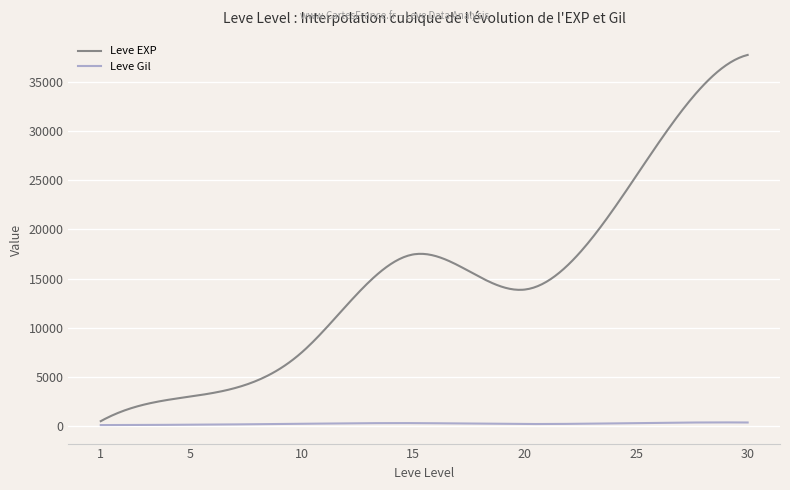

Count the number of categories in the chart.

300